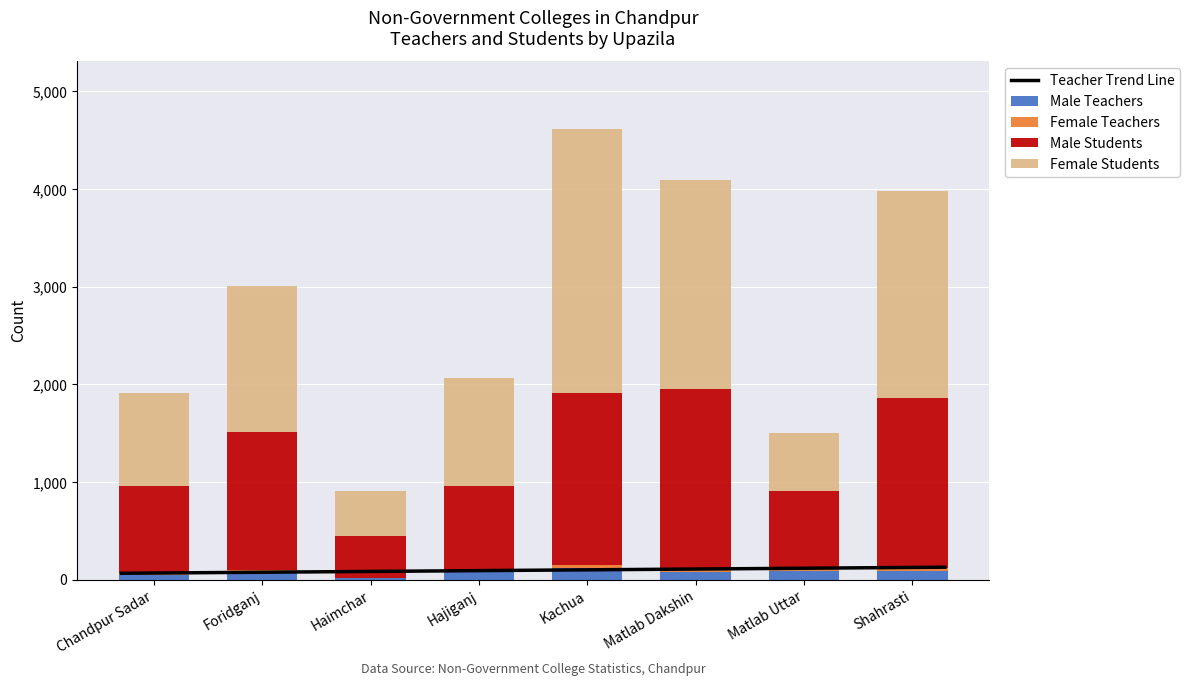

At which category is the sum across all series the highest?

Kachua